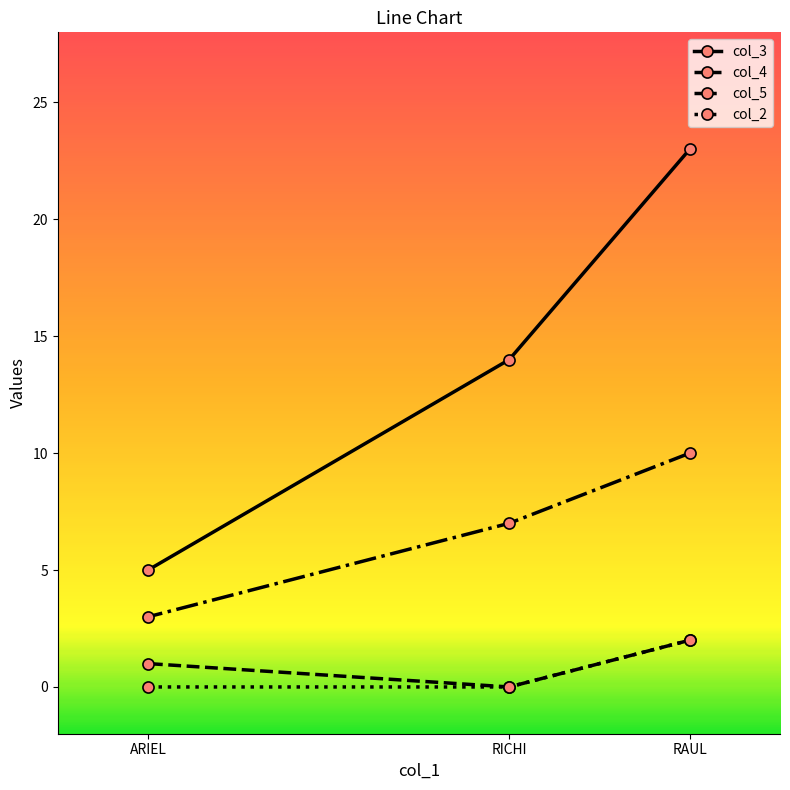

How many data points in col_4 are less than 1?

1